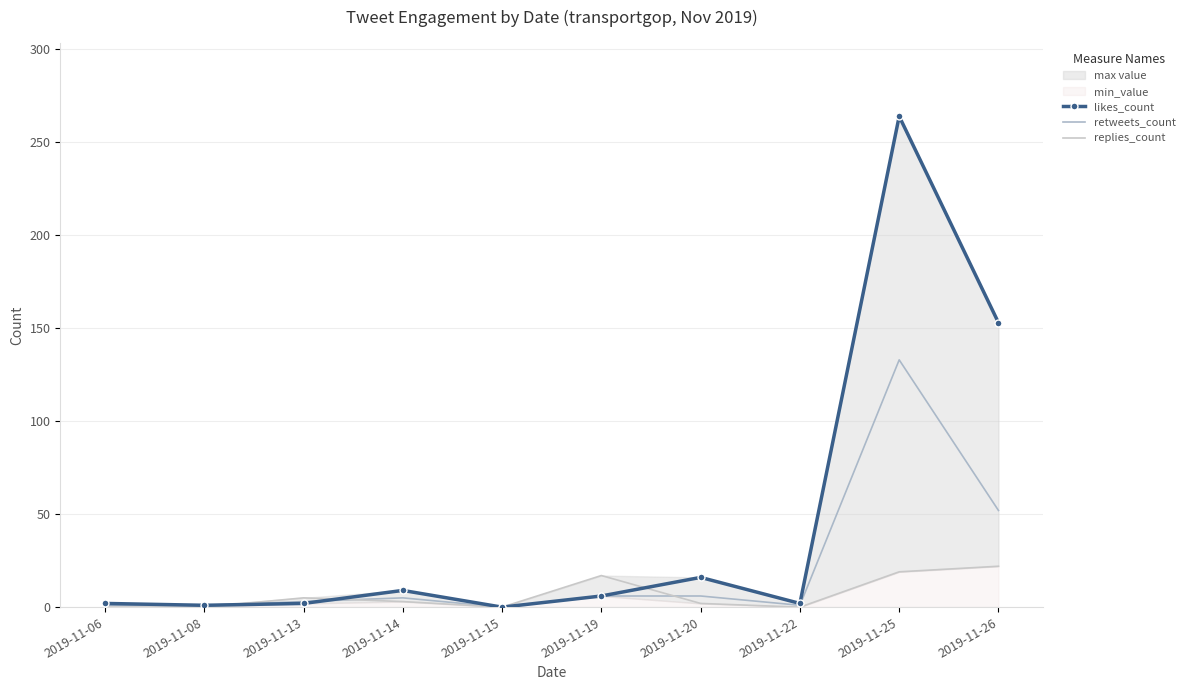

What is the value of the likes_count point at the 10th from the left?

153